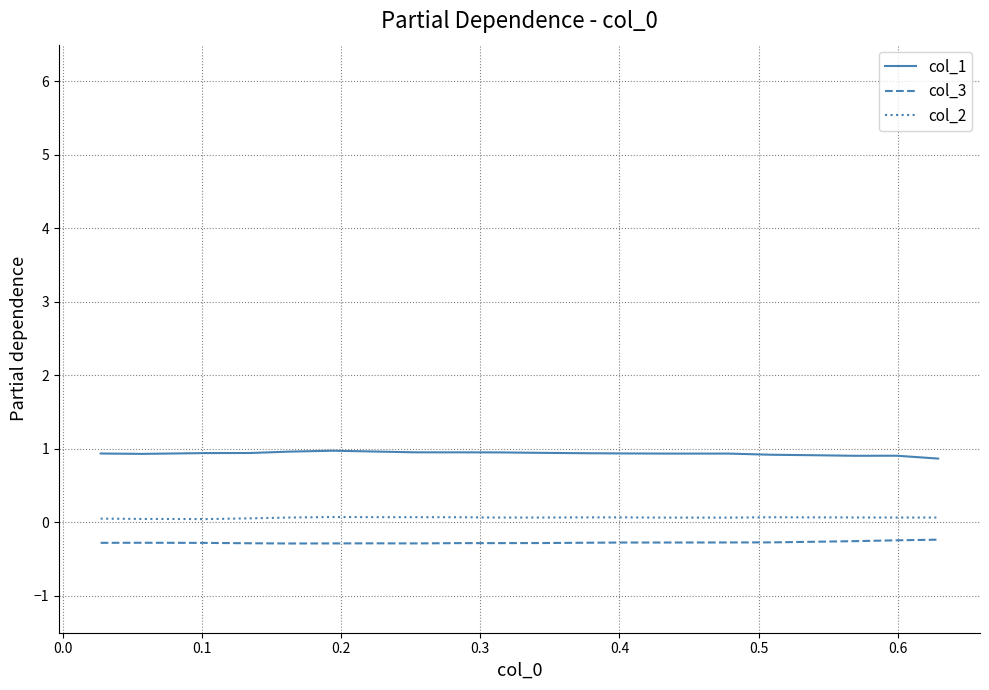

Rank the series by their average value, from highest to lowest.

col_1, col_2, col_3